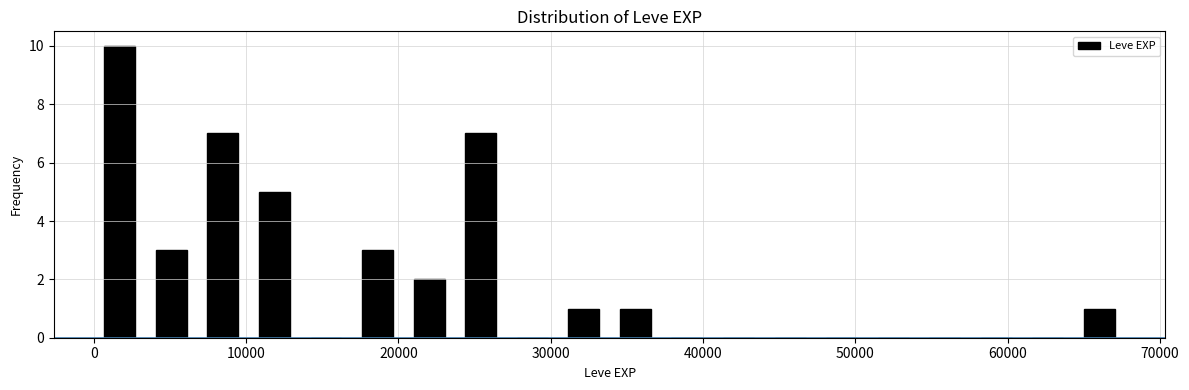

Around what value on the x-axis is the tallest bar? Give the approximate position of its centre, as read against the axis.

2000